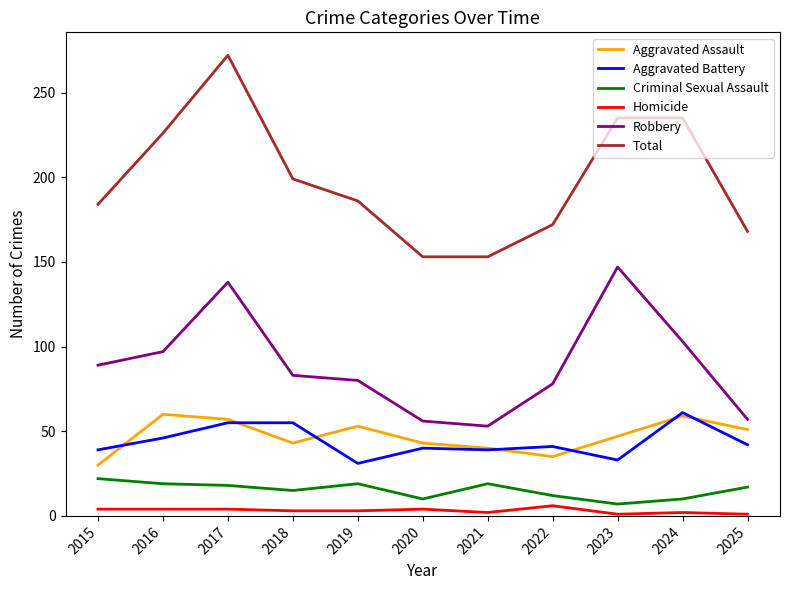

Does the chart display data point markers on the line(s)?

No